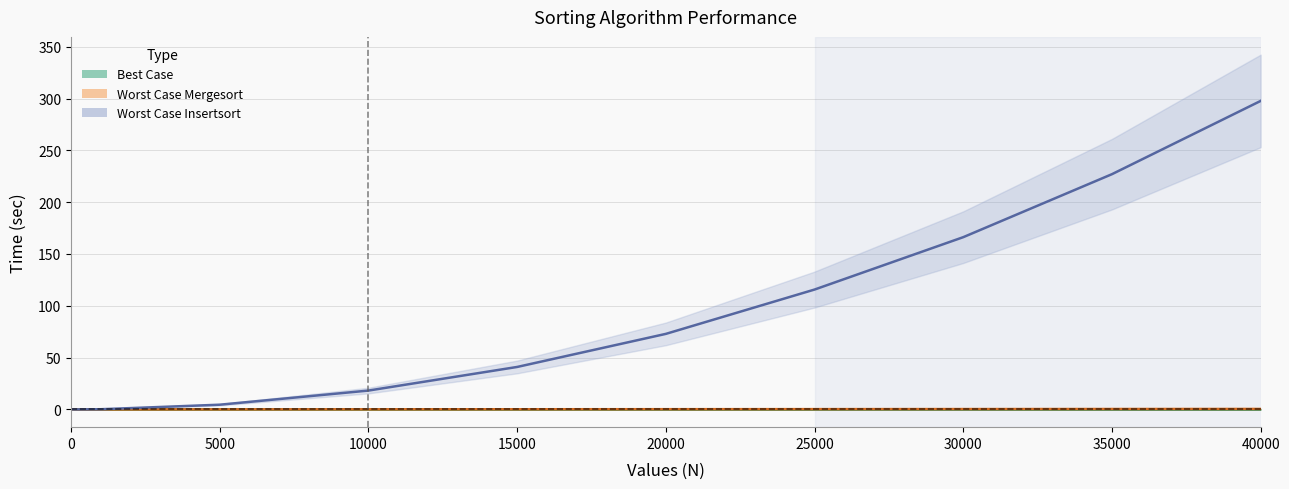

How many data points in Best Case Mergesort are above 0?

9